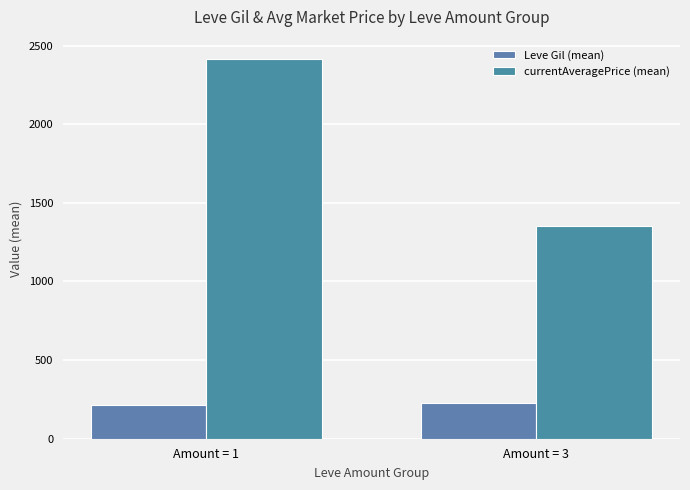

How many bars are there in total?

4